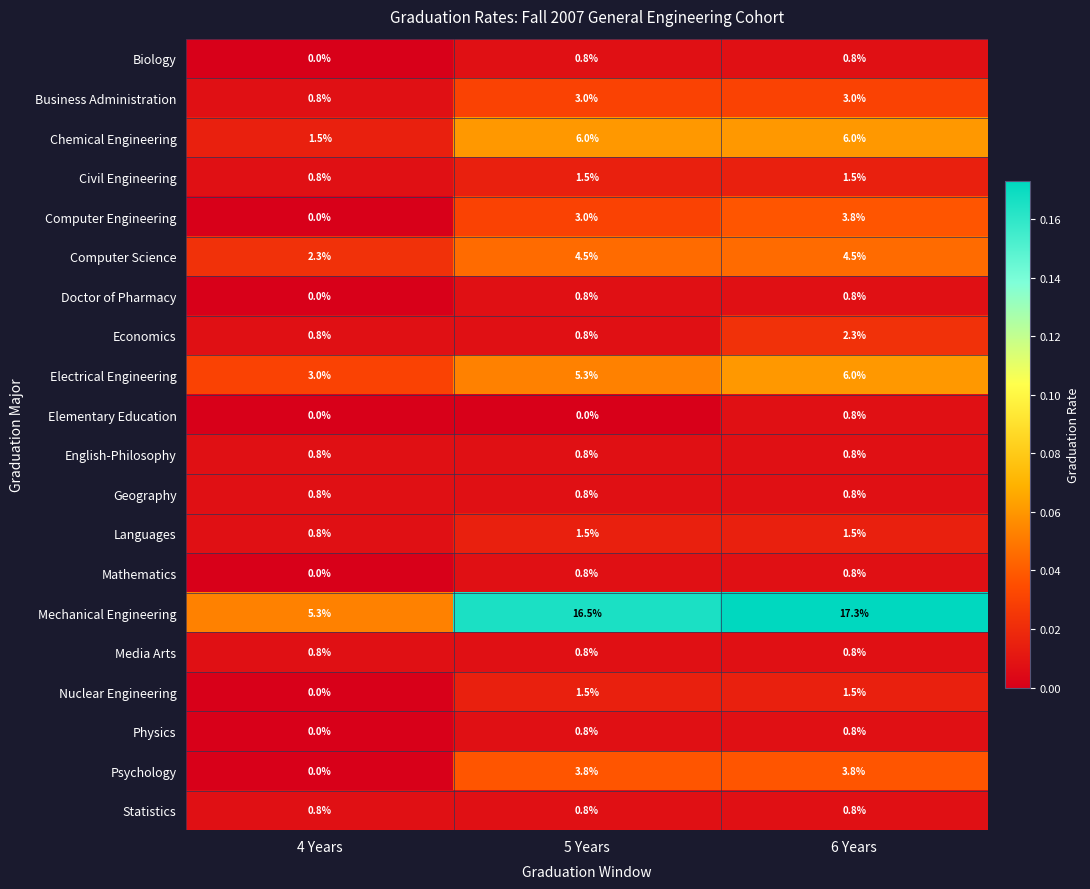

At which category is the sum across all series the highest?

6 Years